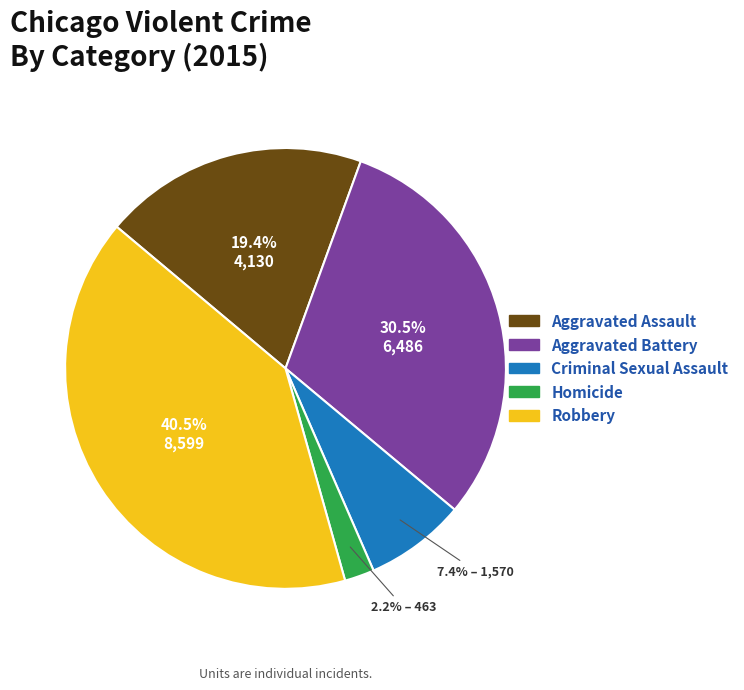

How many segments does this pie chart have?

5